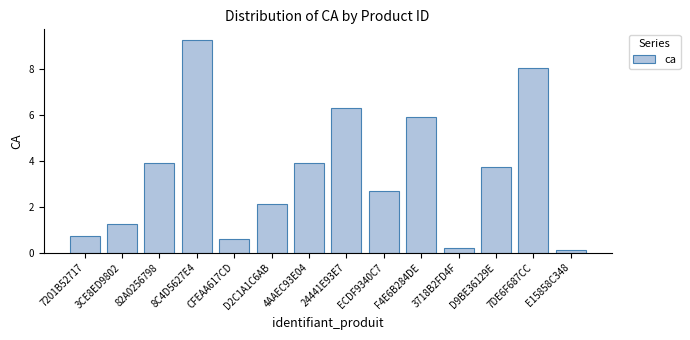

Does the chart contain stacked bars?

No